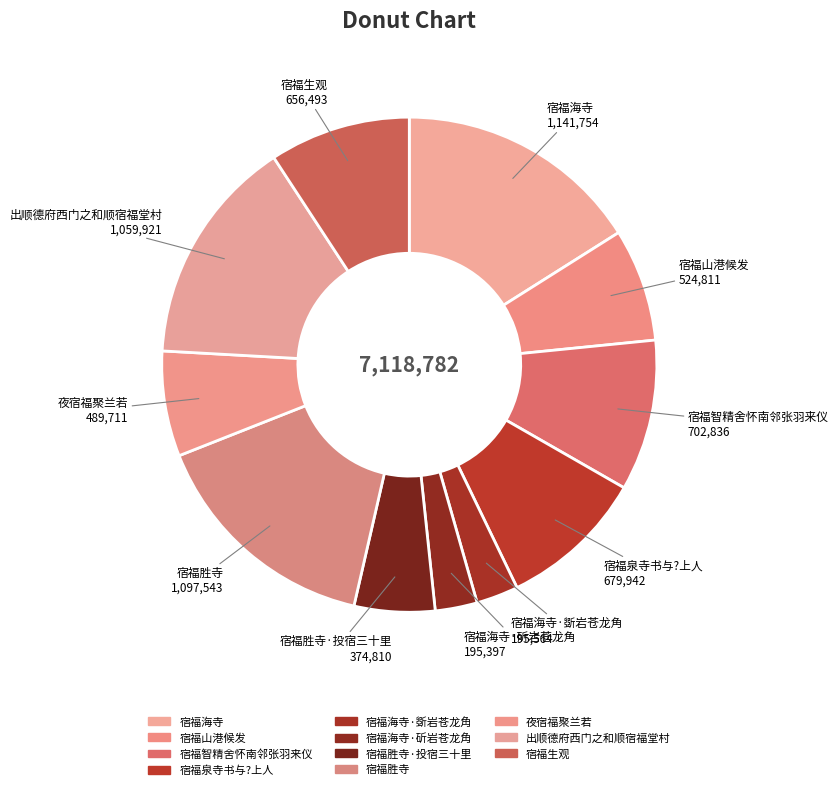

How many segments does this pie chart have?

11